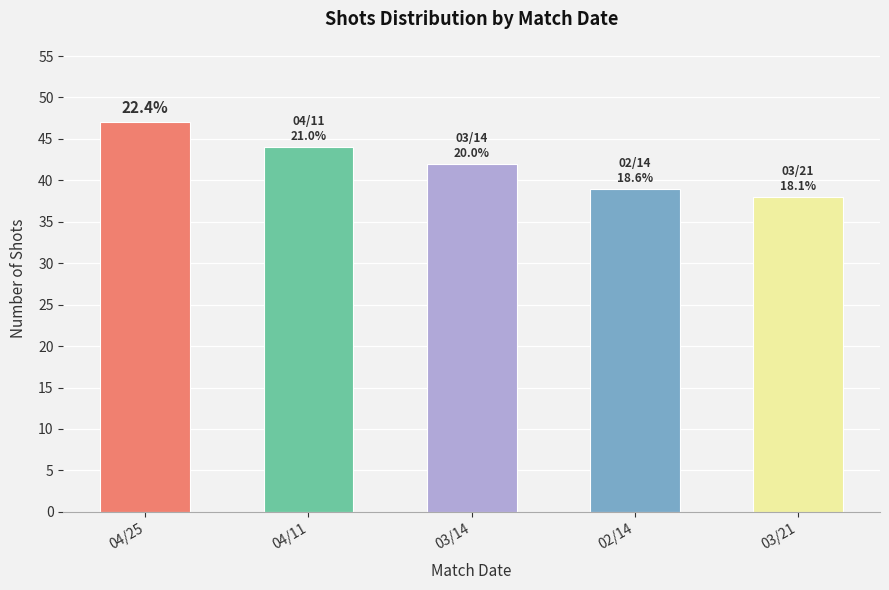

At which category does the chart reach its minimum across all series?

03/21